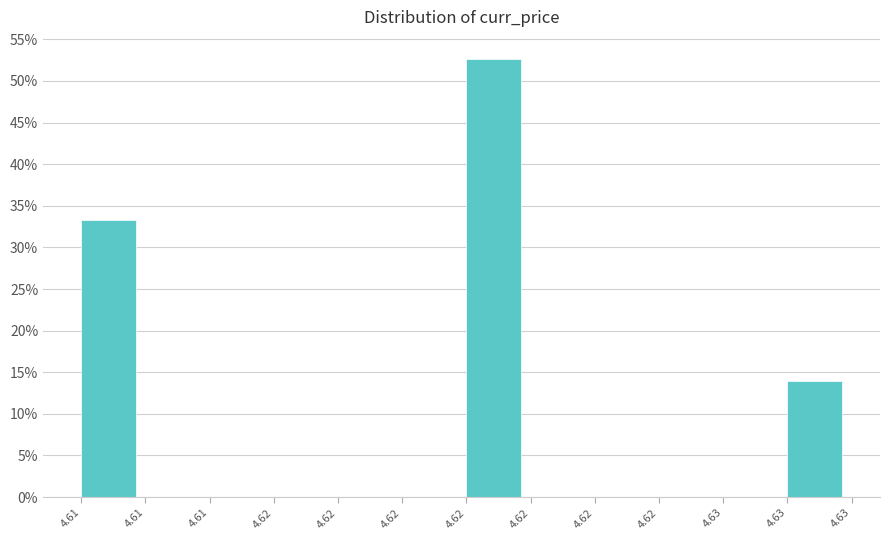

Are the bars horizontal?

No